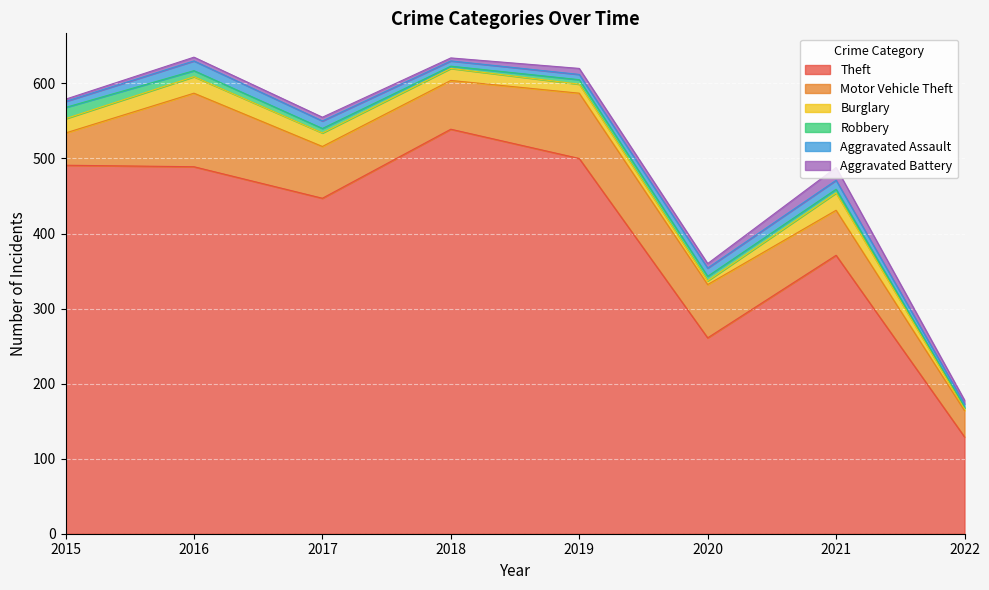

True or false: Robbery and Motor Vehicle Theft cross at least once.

False